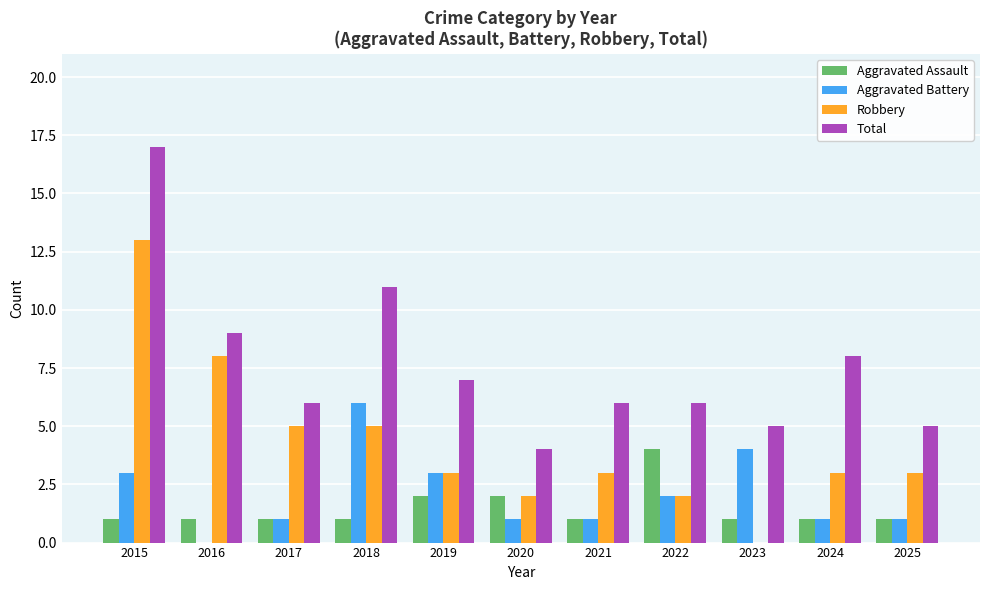

At which category is the sum across all series the highest?

2015